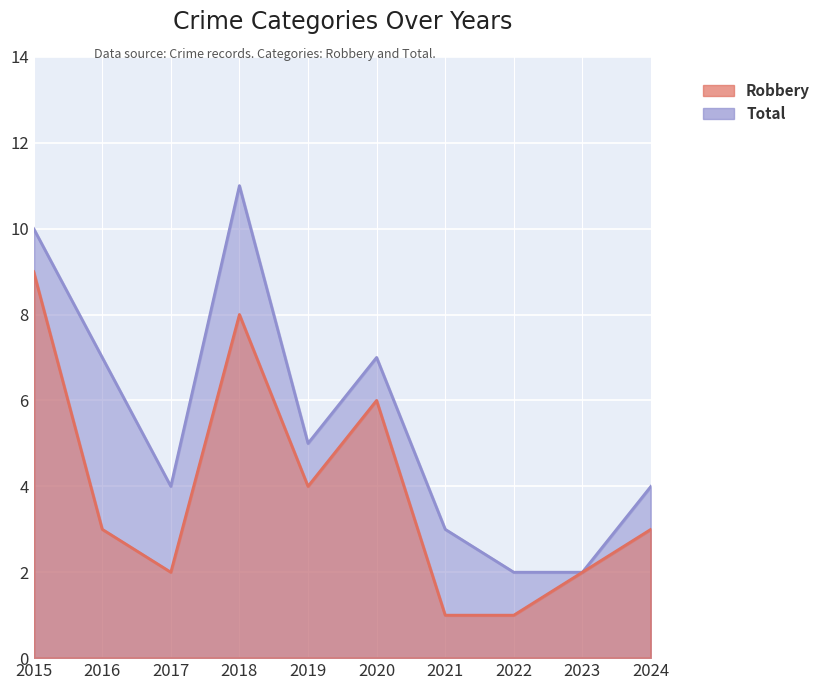

Count the Robbery values in the range 2 to 6.

6